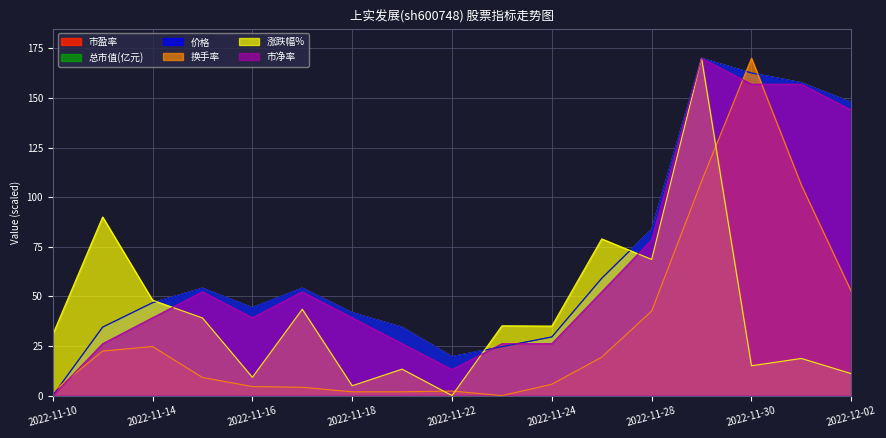

How many intersections are there between 市净率 and 涨跌幅%?

3